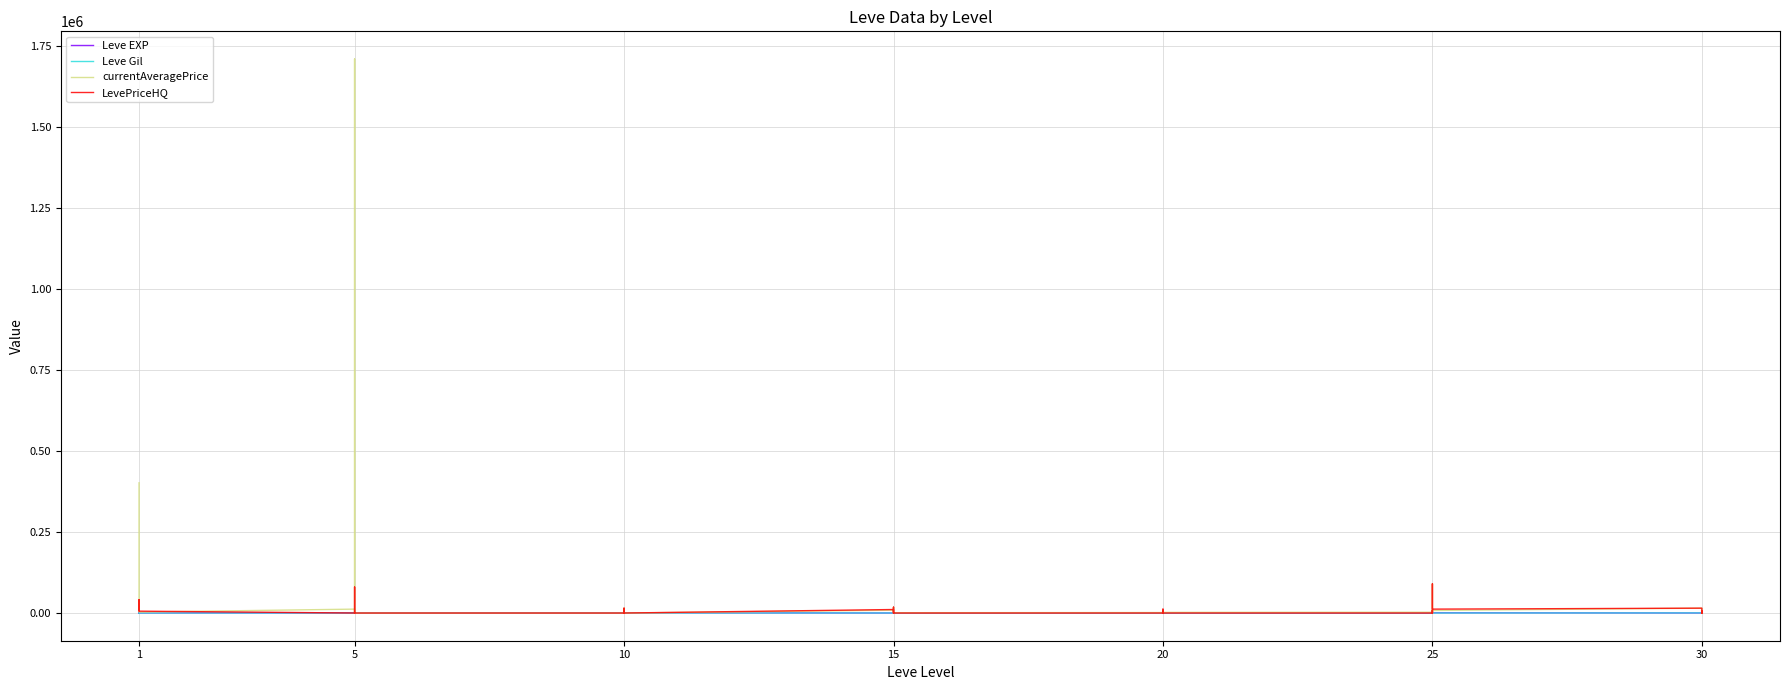

True or false: Leve EXP has more than 0 points higher than both neighbors.

True